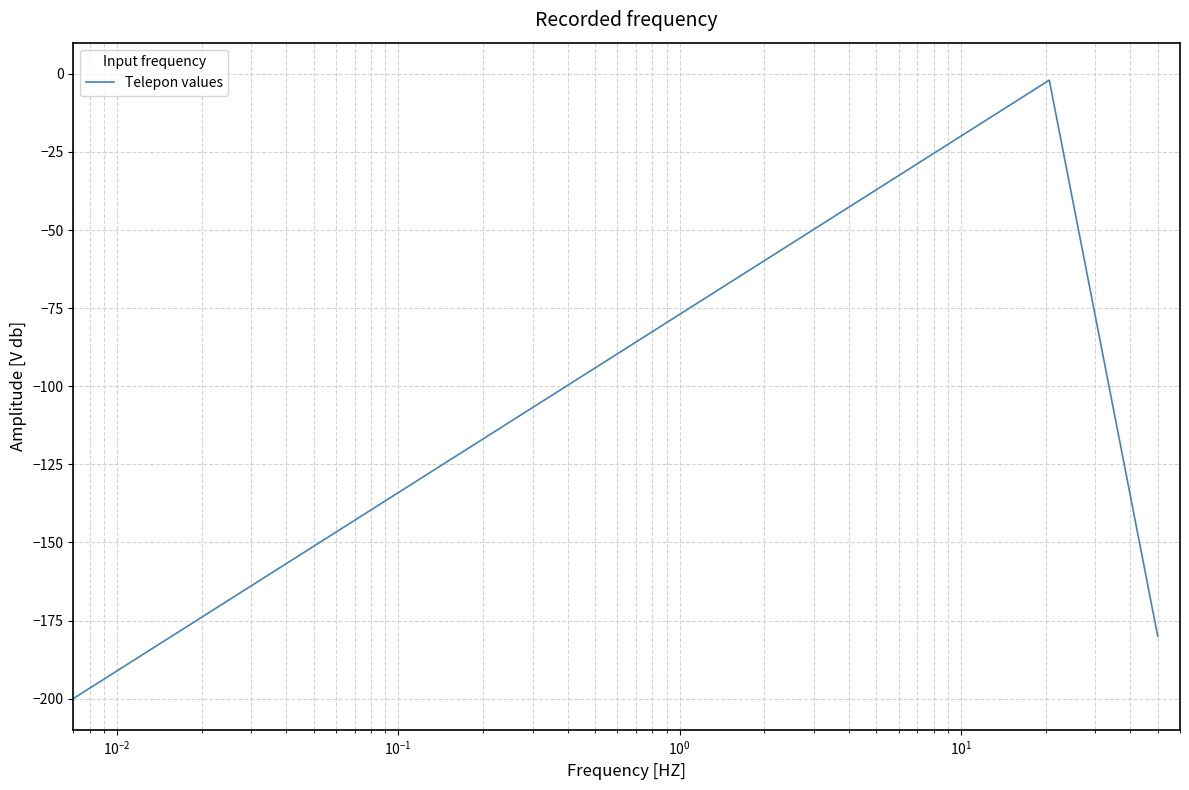

What is the sum of all values?

-1190.0